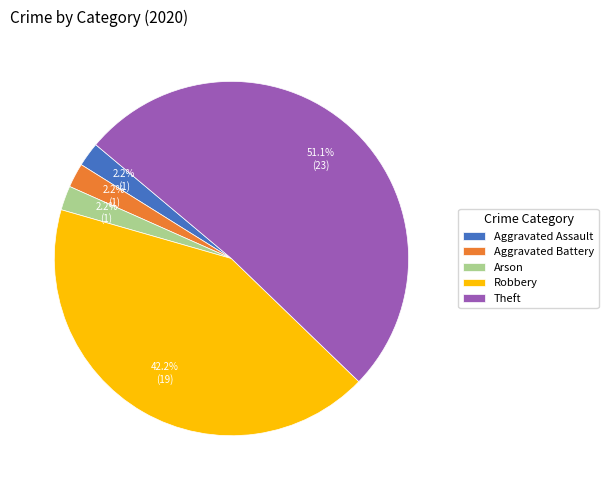

What percentage do Arson and Aggravated Battery together represent?

4.4%